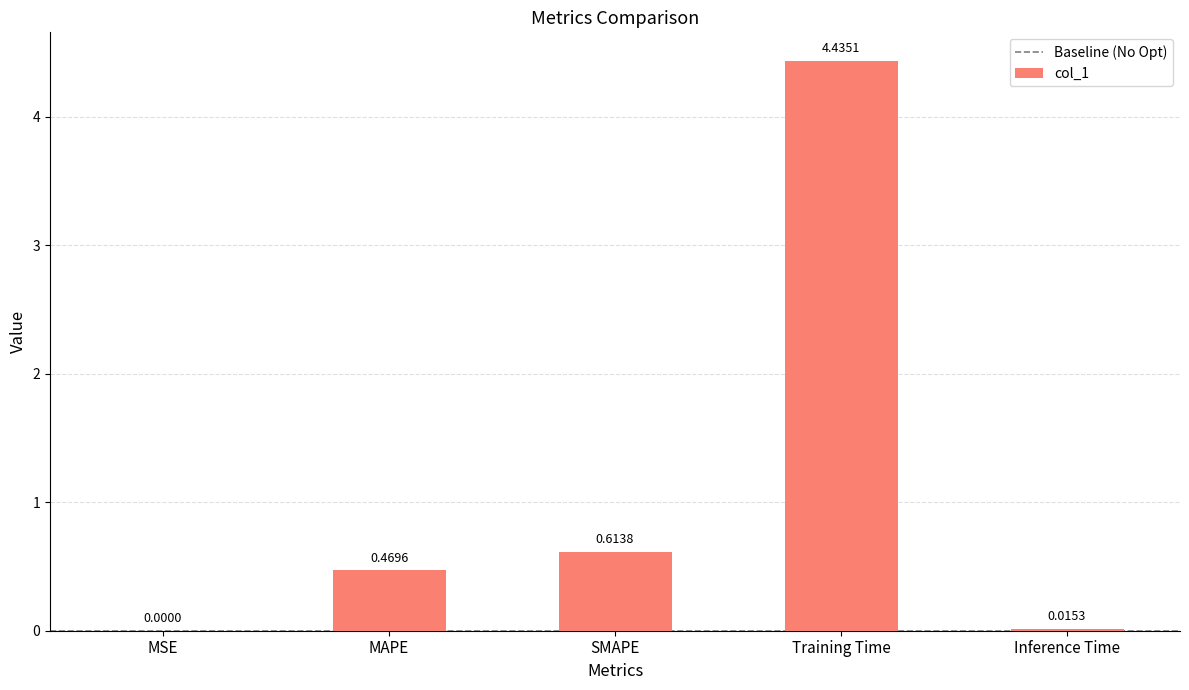

Is it true that the value at Inference Time is 0.0?

True